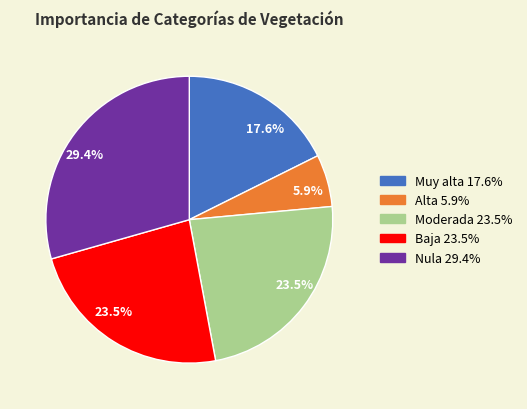

Which category has the biggest portion of the pie?

Nula